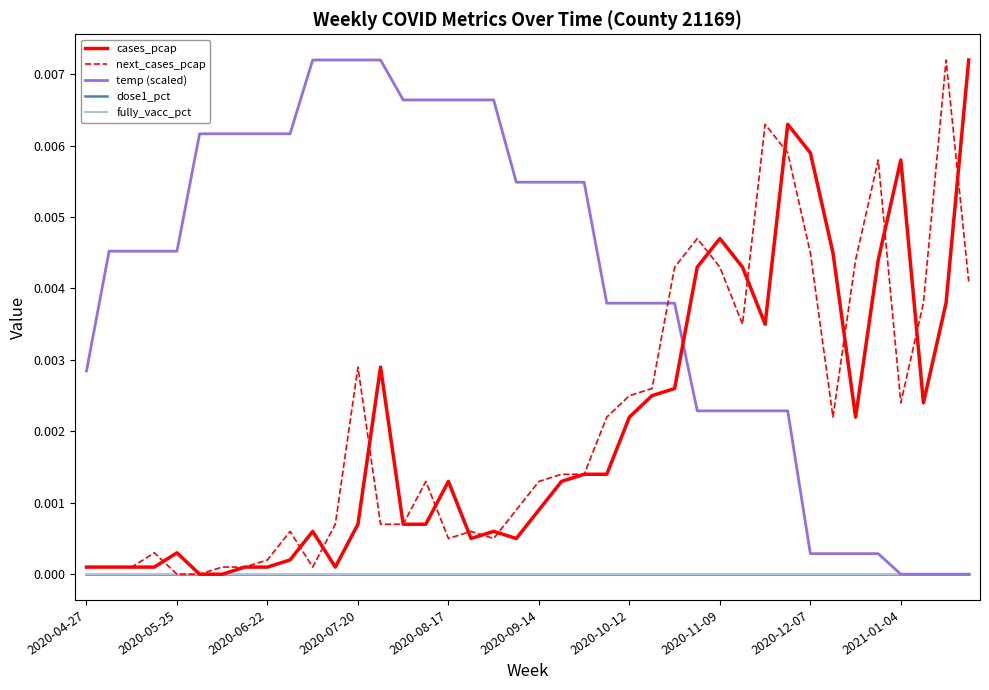

Which series has the widest spread of values?

cases_pcap